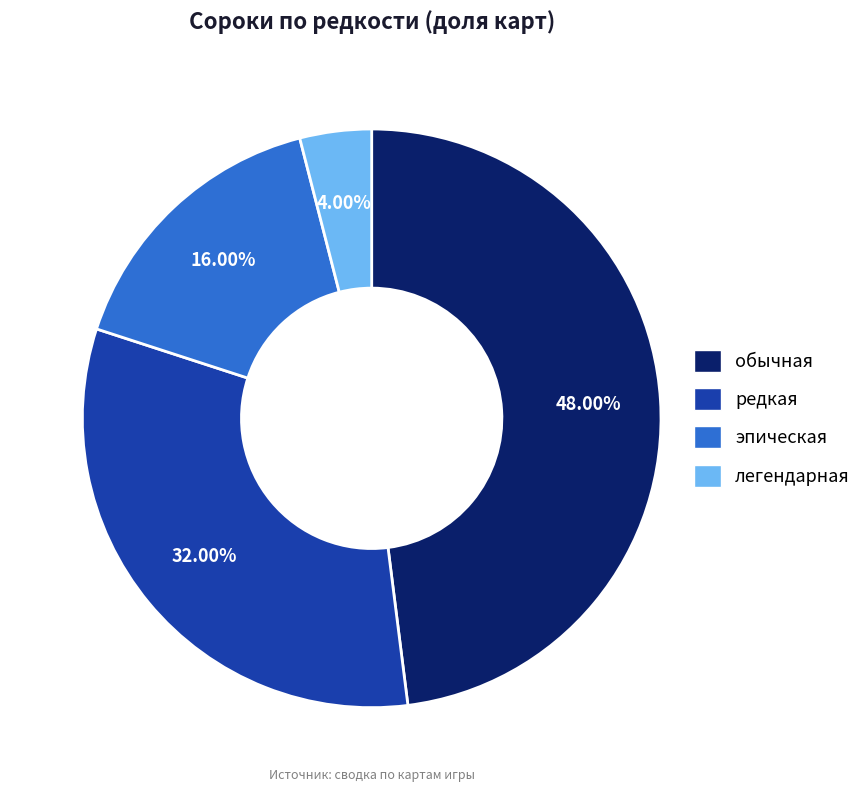

Which has a higher value, обычная or редкая?

обычная